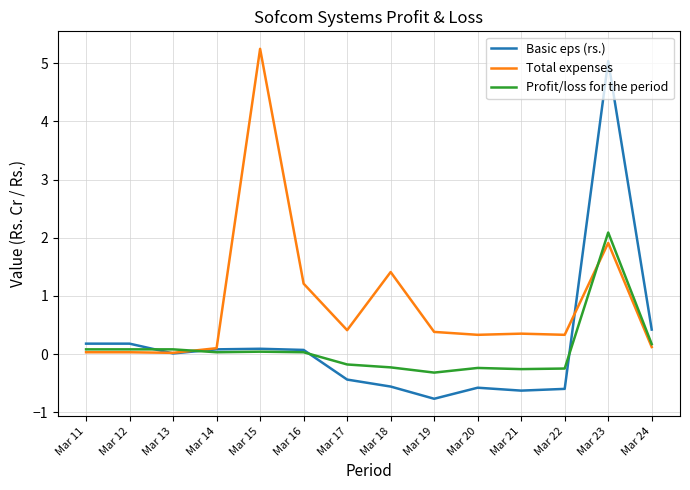

What is the minimum value for Basic eps (rs.)?

-0.8